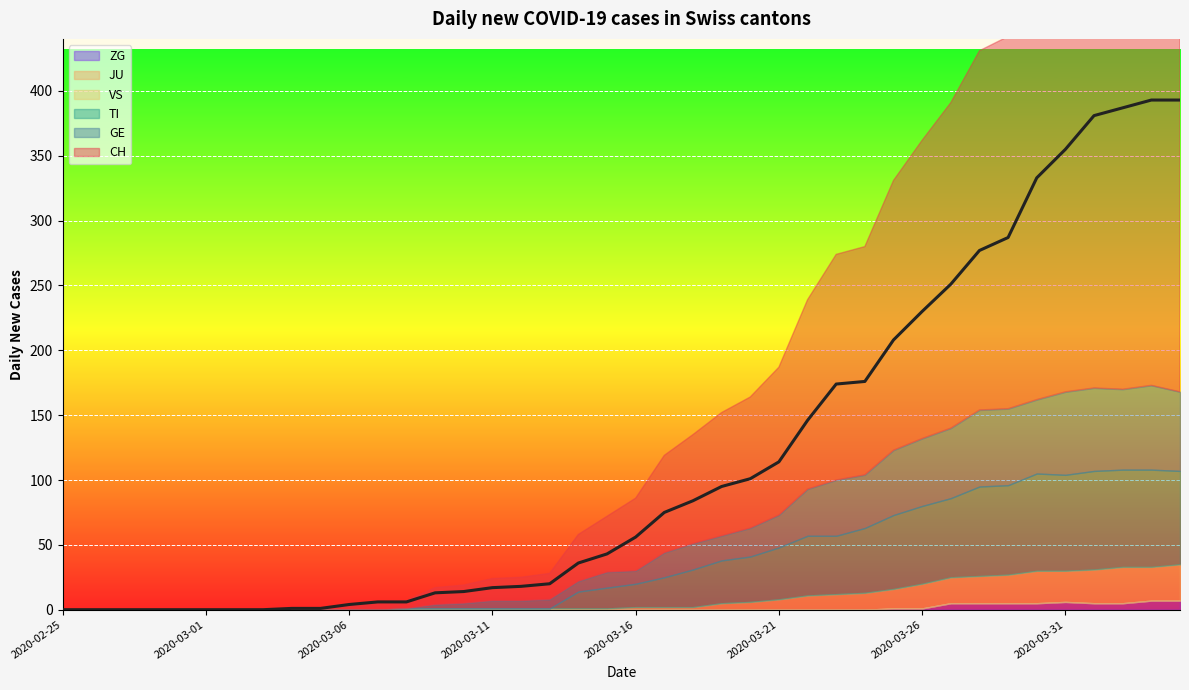

At 2020-03-28, list the series in order from largest to smallest.

CH, TI, GE, VS, ZG, JU